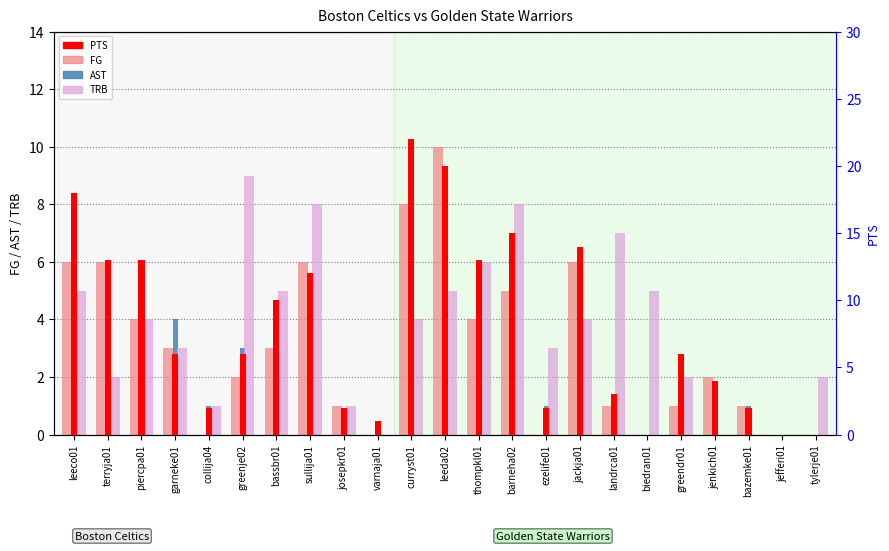

At how many categories does at least one series exceed 21?

1